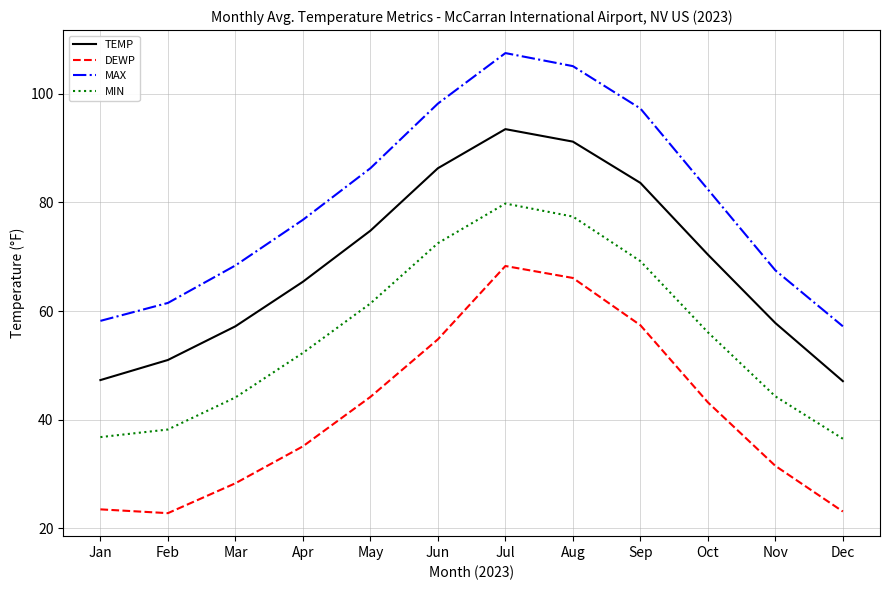

True or false: MIN and MAX cross at least once.

False